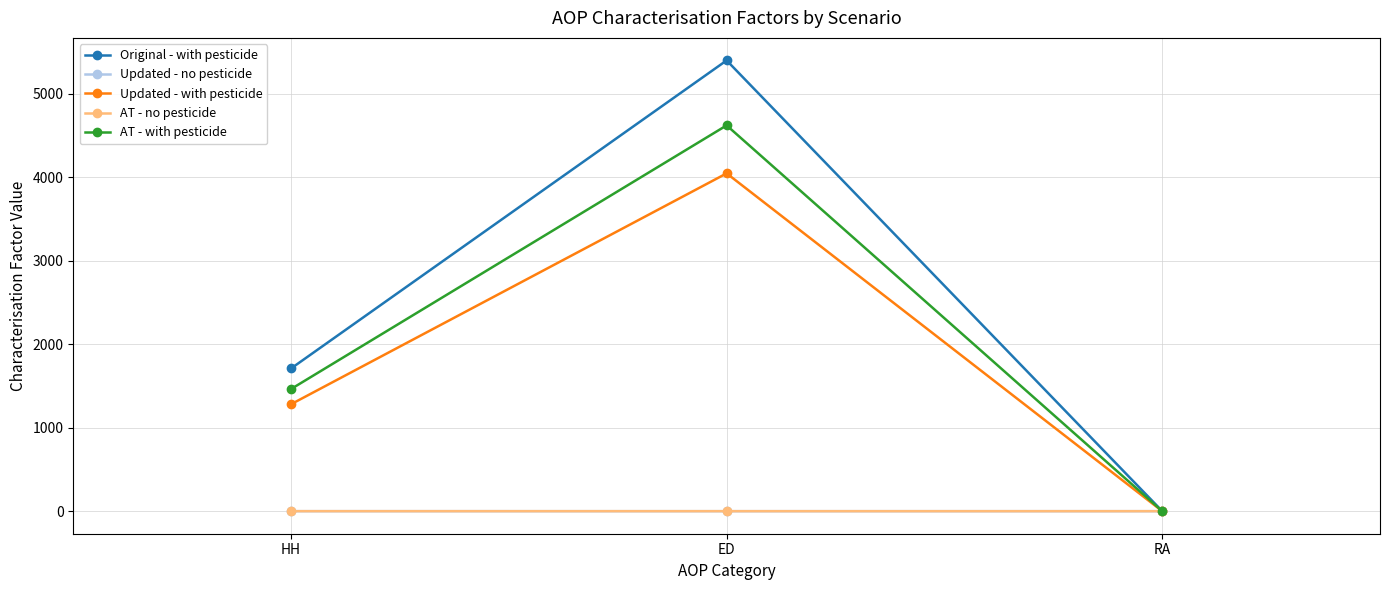

What is the sum of the Original - with pesticide values at RA and ED?

5400.5